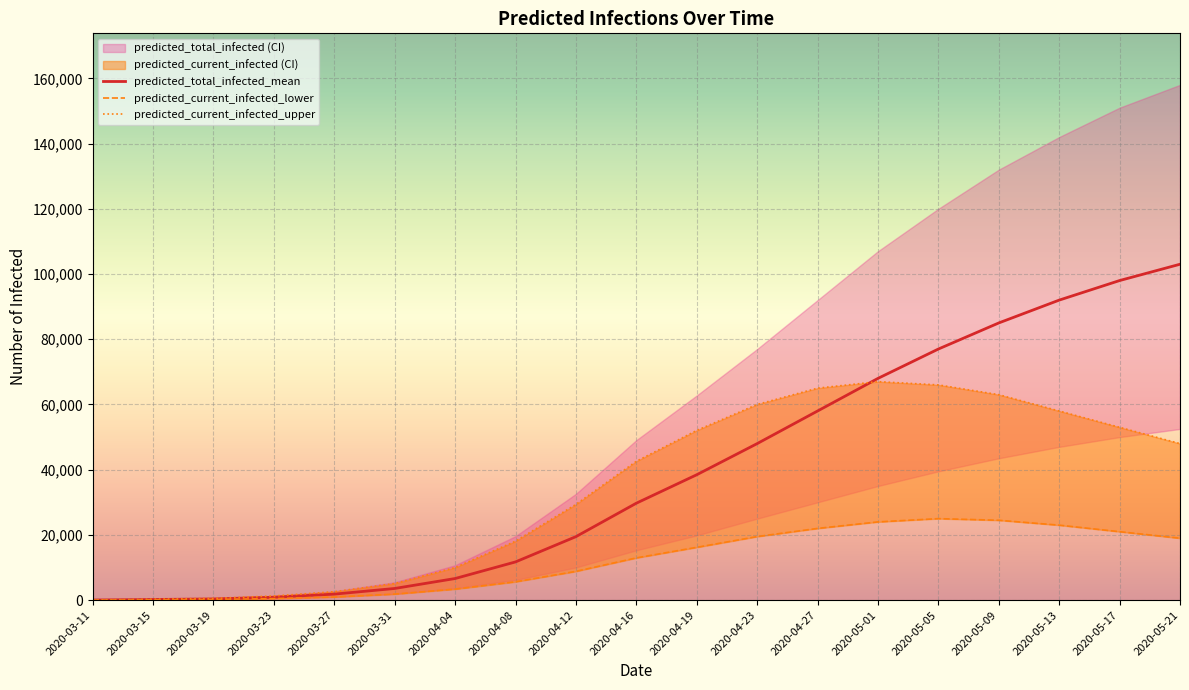

What is the spread (max minus min) of values at 2020-05-01?

44000